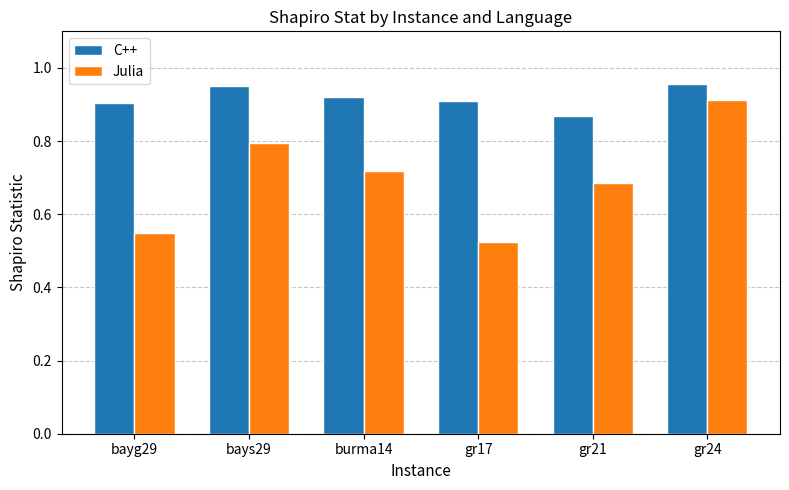

At how many categories does at least one series exceed 0?

6